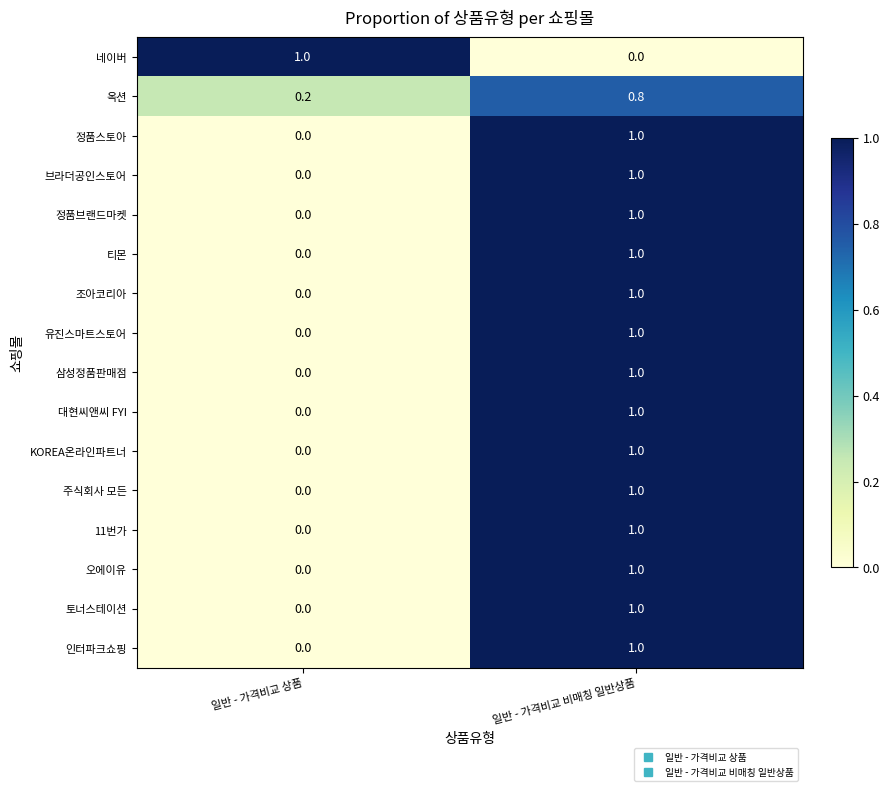

What is the difference between the highest and lowest values at 일반 - 가격비교 비매칭 일반상품?

1.0